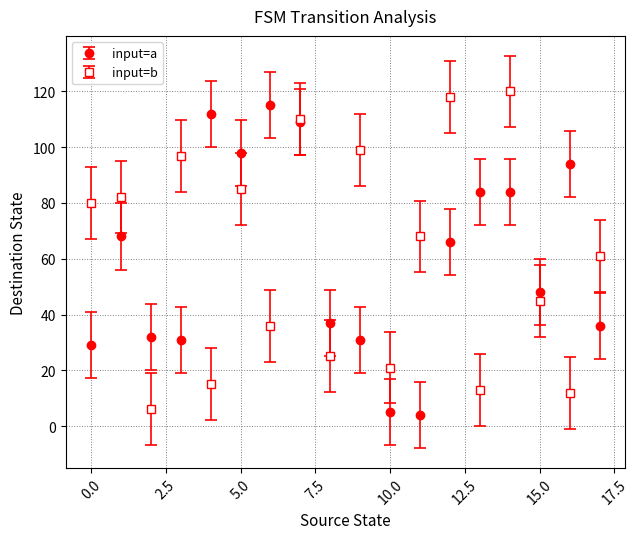

At how many categories does at least one series exceed 107?

5